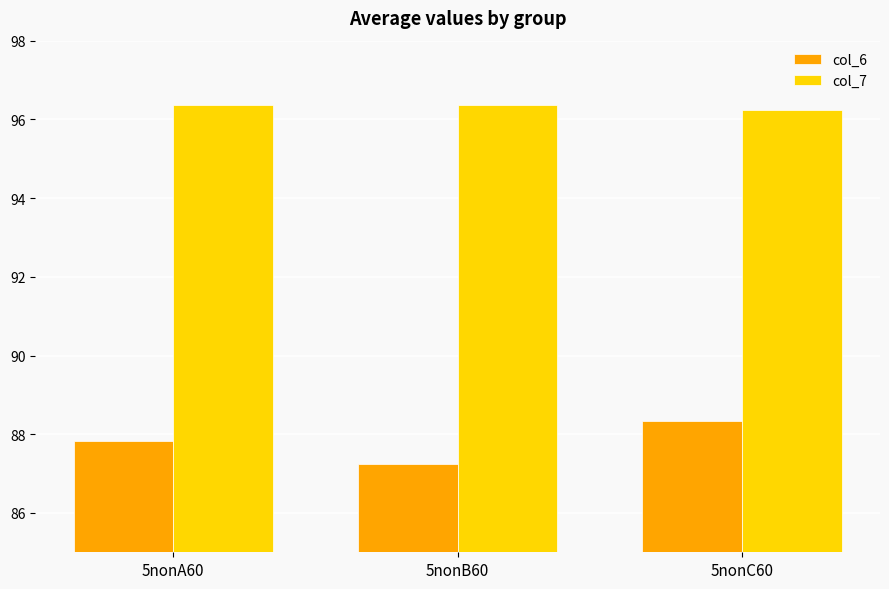

How many distinct data groups are displayed?

2